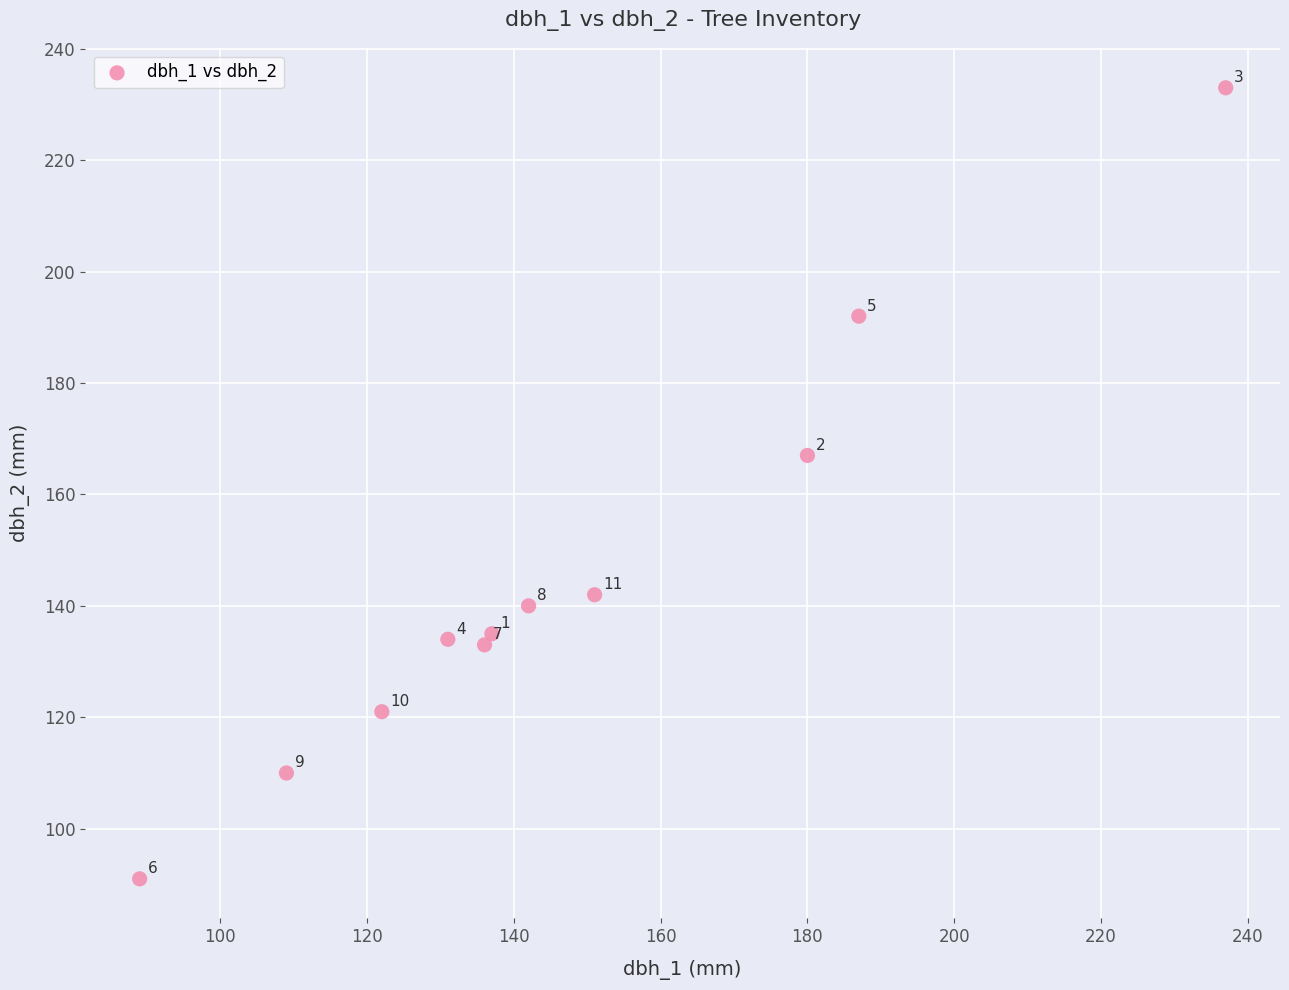

What Y value in the scatter plot is closest to 162?

167